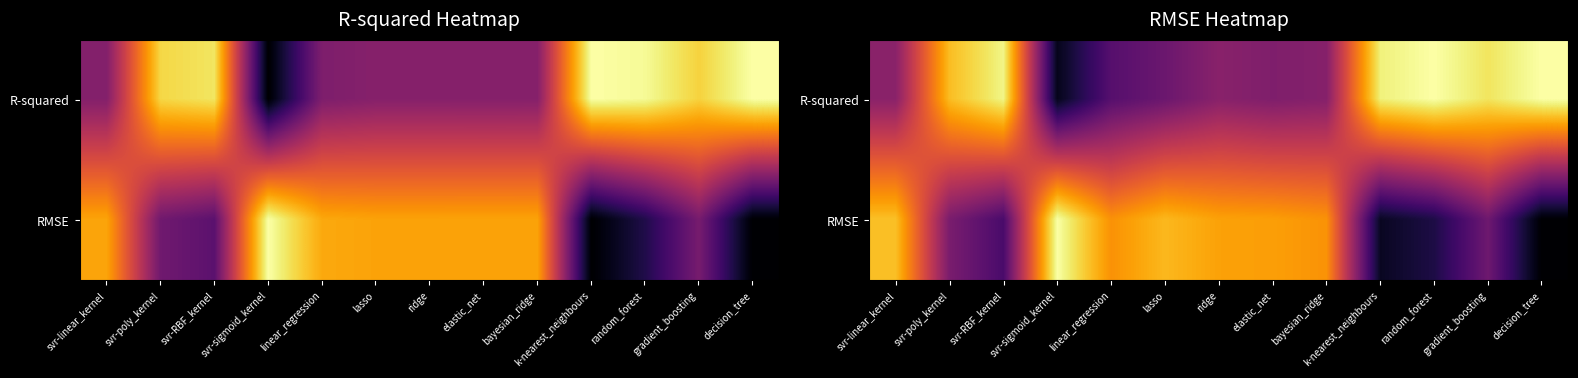

Which label corresponds to the largest value in the chart?

random_forest